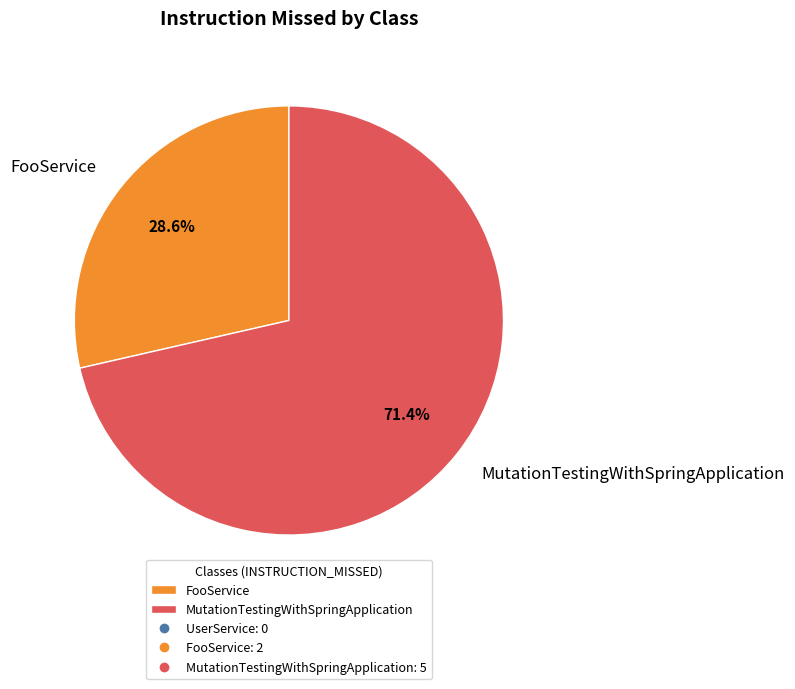

Combined, do FooService and MutationTestingWithSpringApplication account for over 50%?

Yes